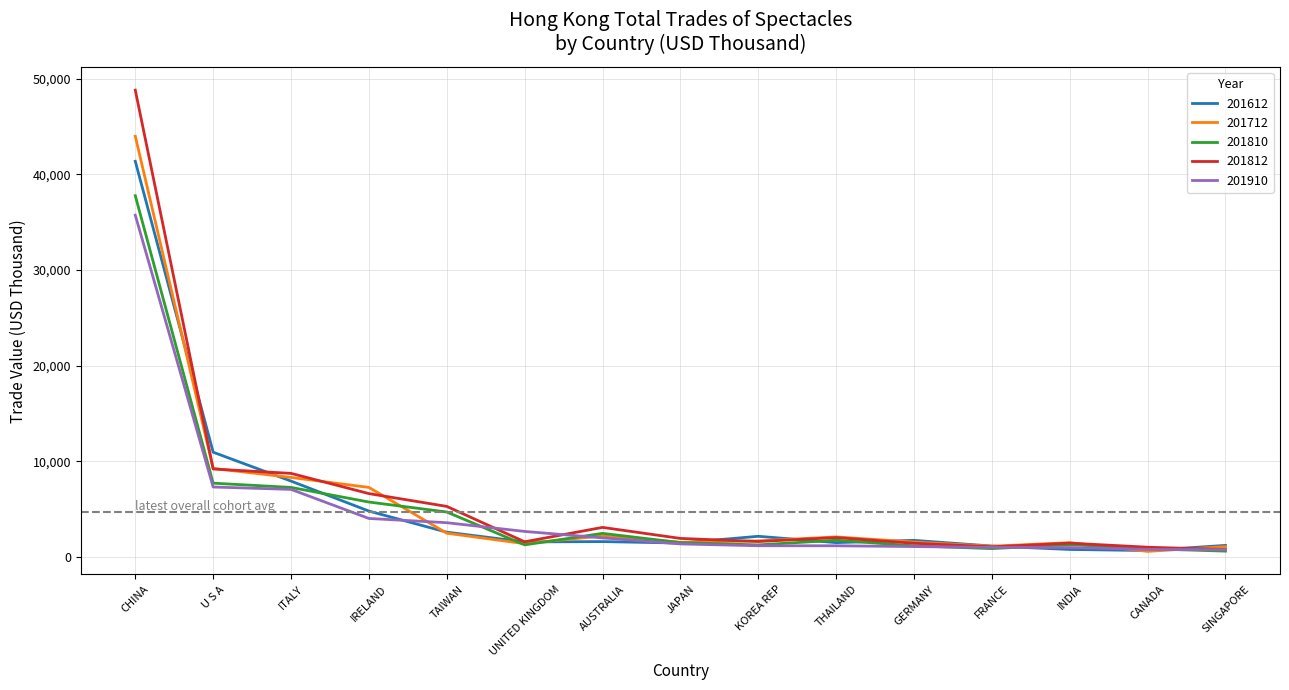

List the series in order of their peak value, highest first.

201812, 201712, 201612, 201810, 201910